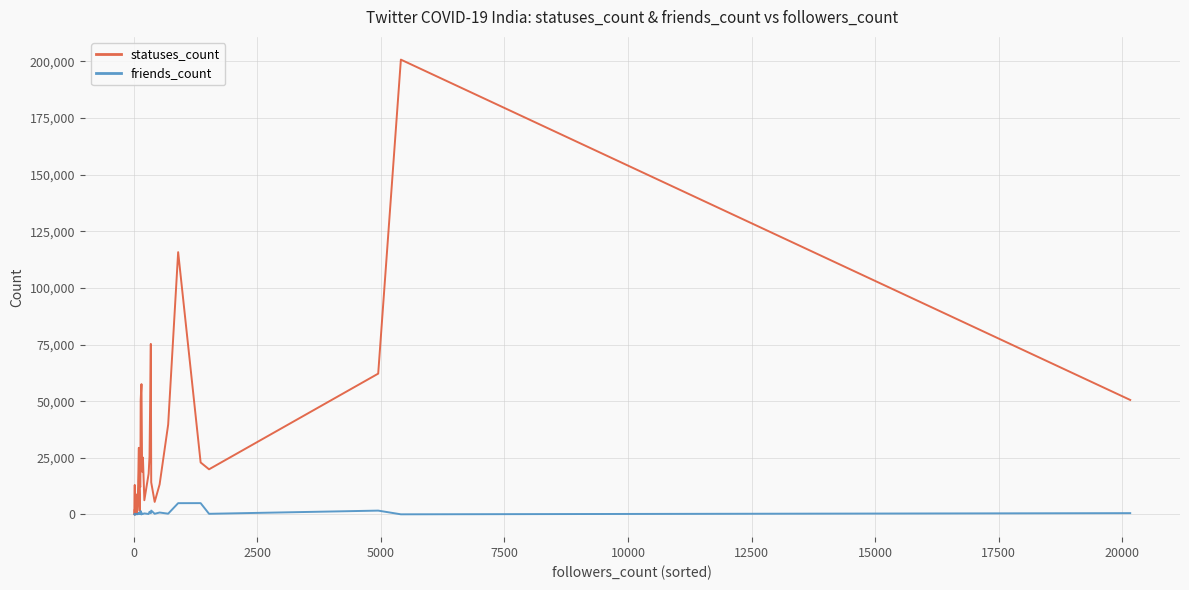

What are all the series names shown in the legend?

statuses_count, friends_count